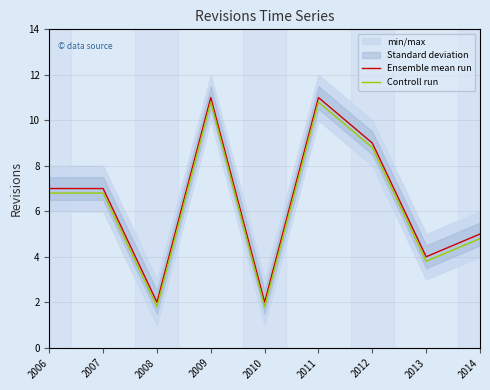

Read the Ensemble mean run value at 2012.

9.0